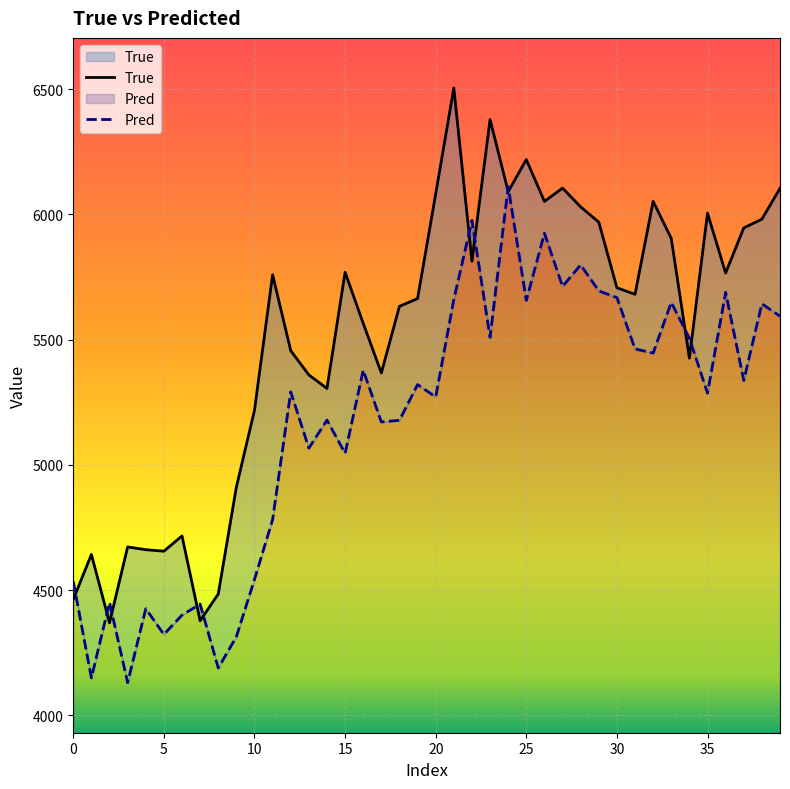

What is the label of the 30th point from the left?

29